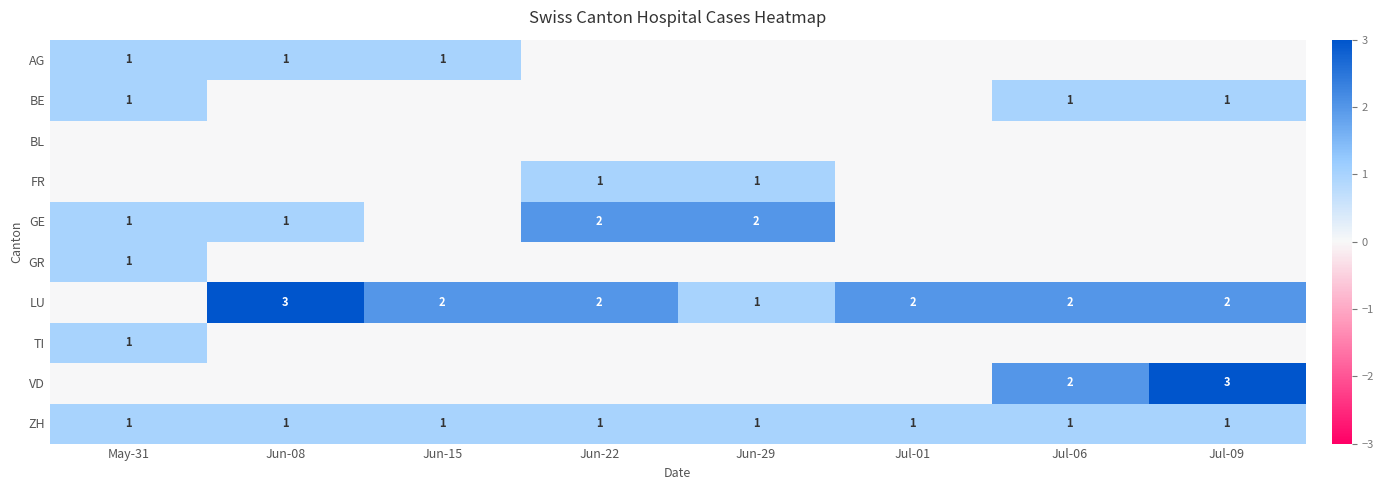

True or false: ZH has a value of 1 at Jun-29.

True